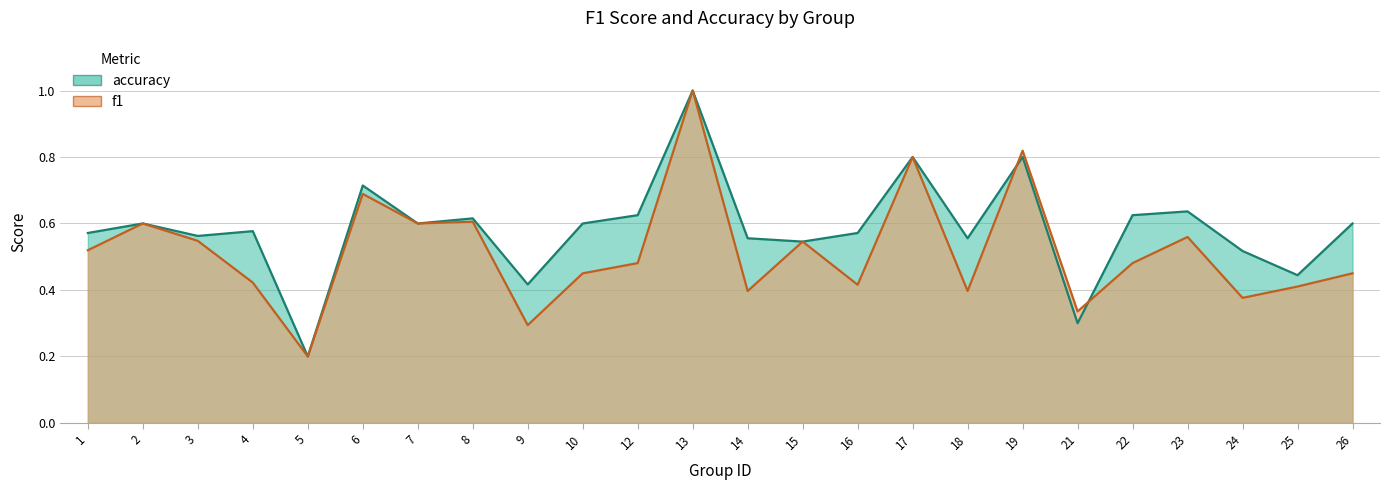

Which series changed the most between 8 and 18?

f1